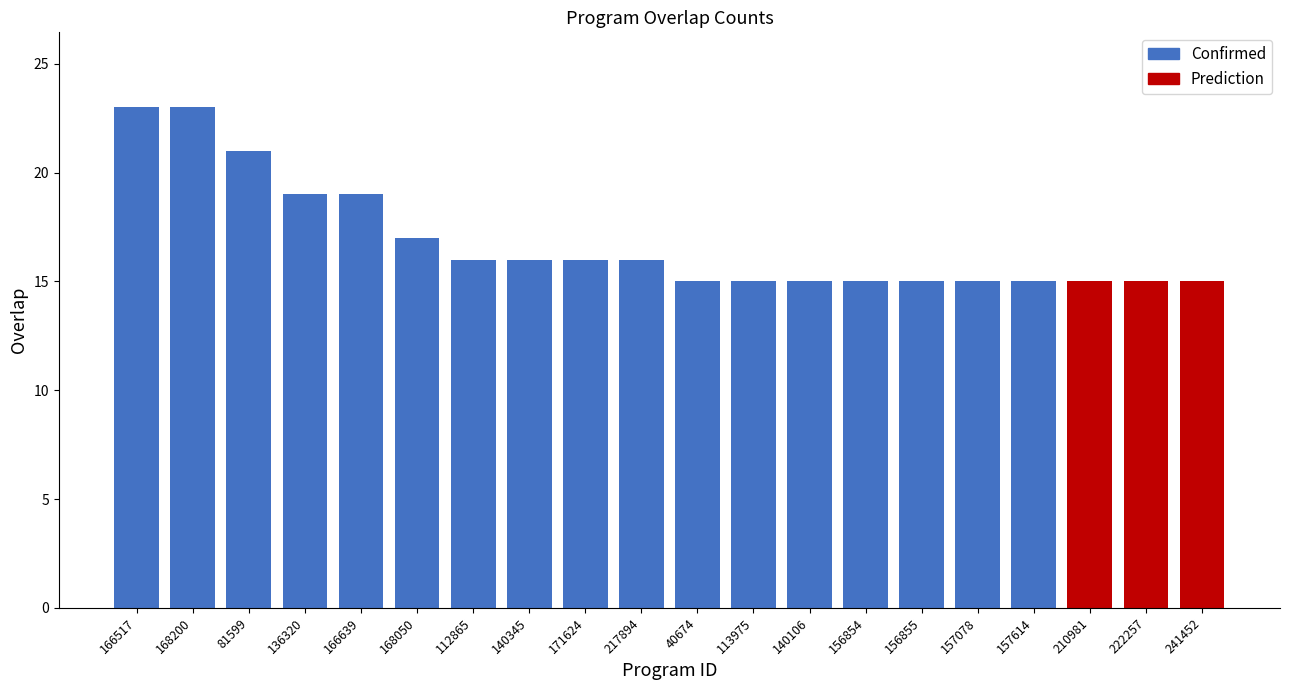

Read the value at 112865.

16